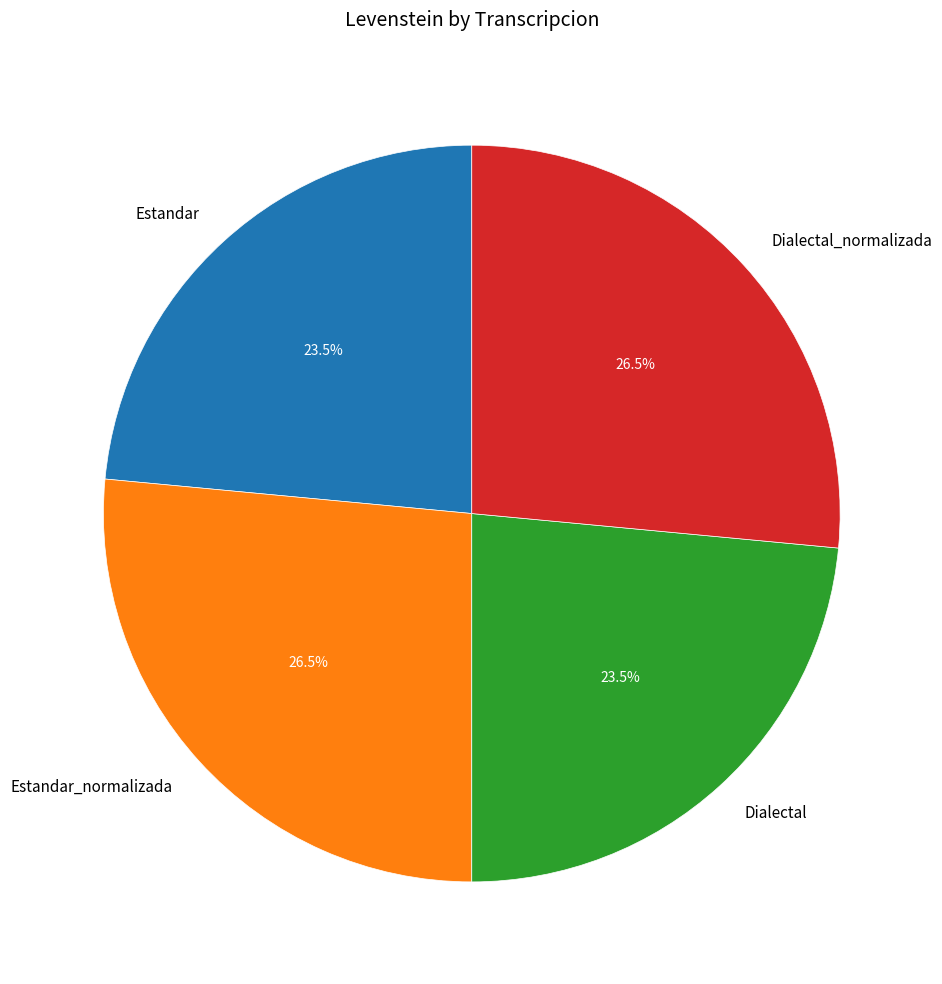

What is the ratio of the value at Estandar_normalizada to the value at Dialectal_normalizada?

1.0